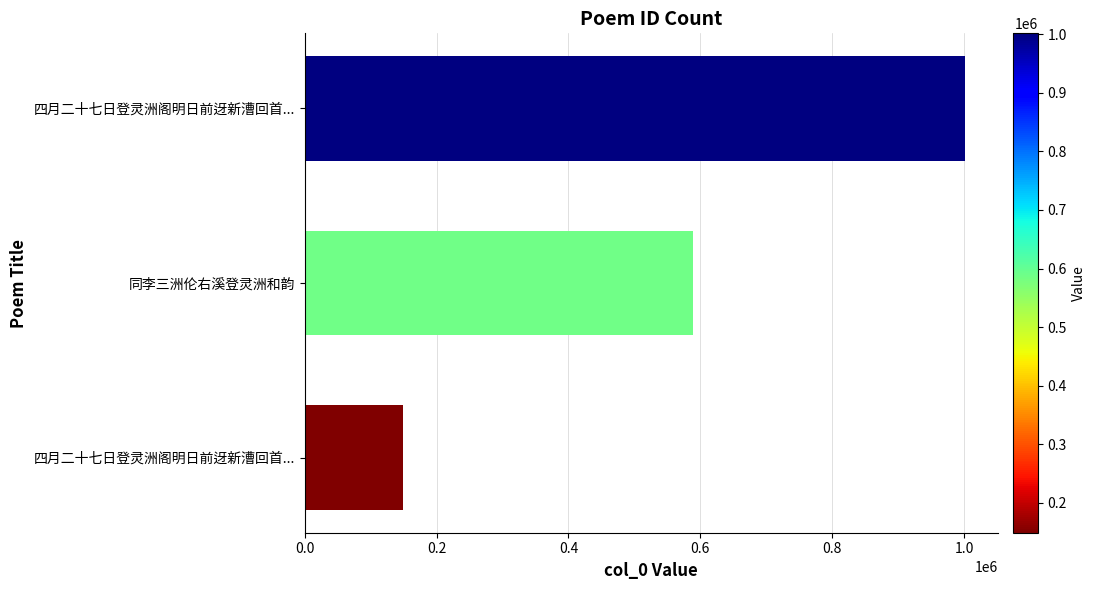

Where is the data nearest to the value 575276?

同李三洲伦右溪登灵洲和韵